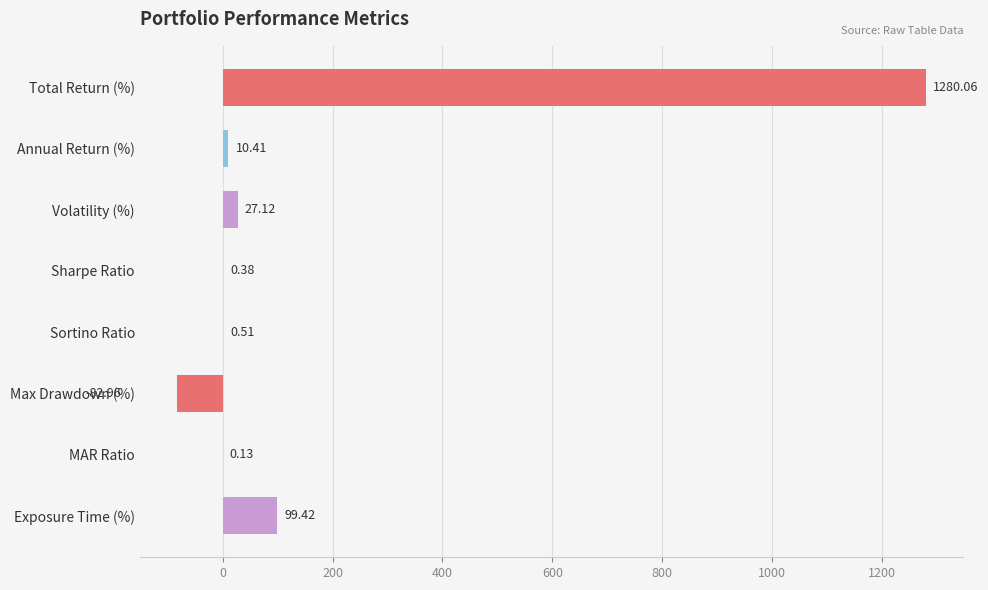

Which category has the highest value across all series?

Total Return (%)